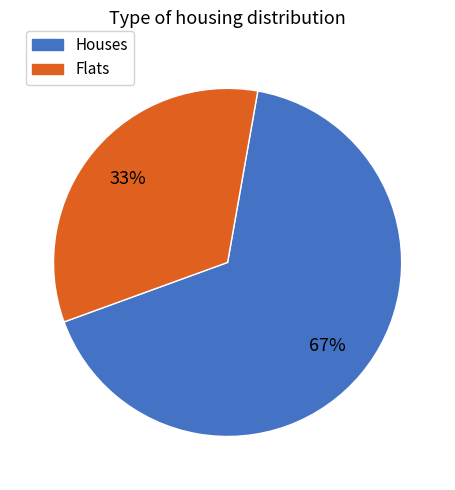

Is there any slice that represents more than half of the pie?

Yes